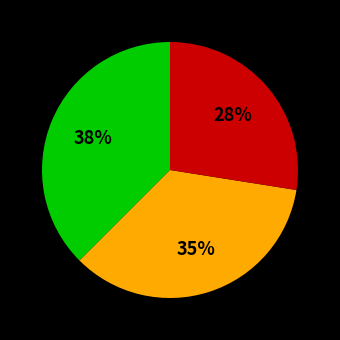

To the nearest percent, what is the average slice percentage?

33%